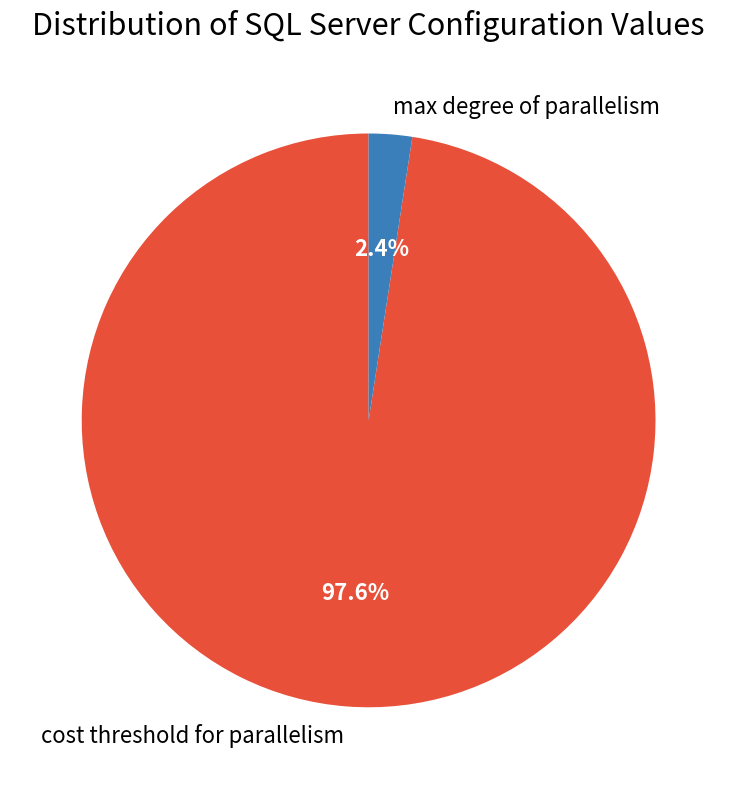

Rank the categories by value from lowest to highest.

max degree of parallelism, cost threshold for parallelism